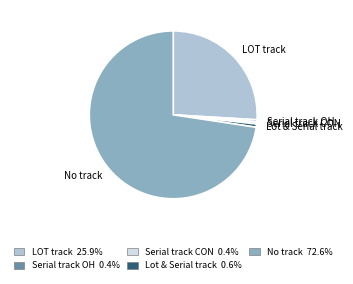

What is the largest slice in the pie chart?

No track